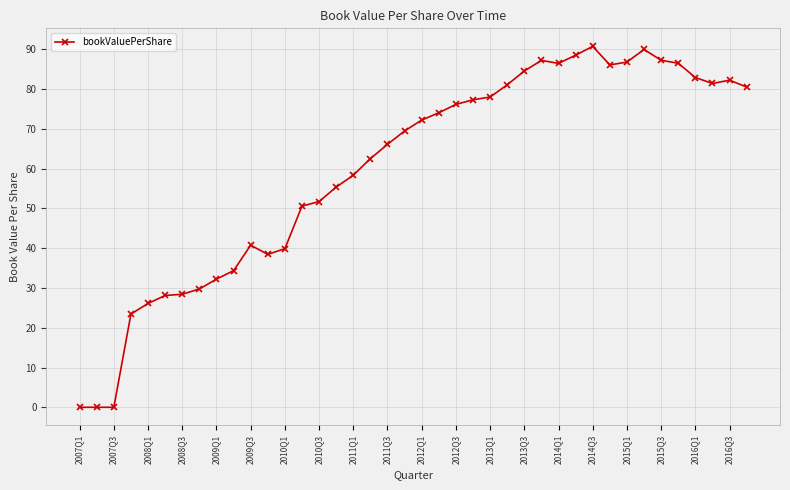

What is the maximum value shown in the chart?

90.8